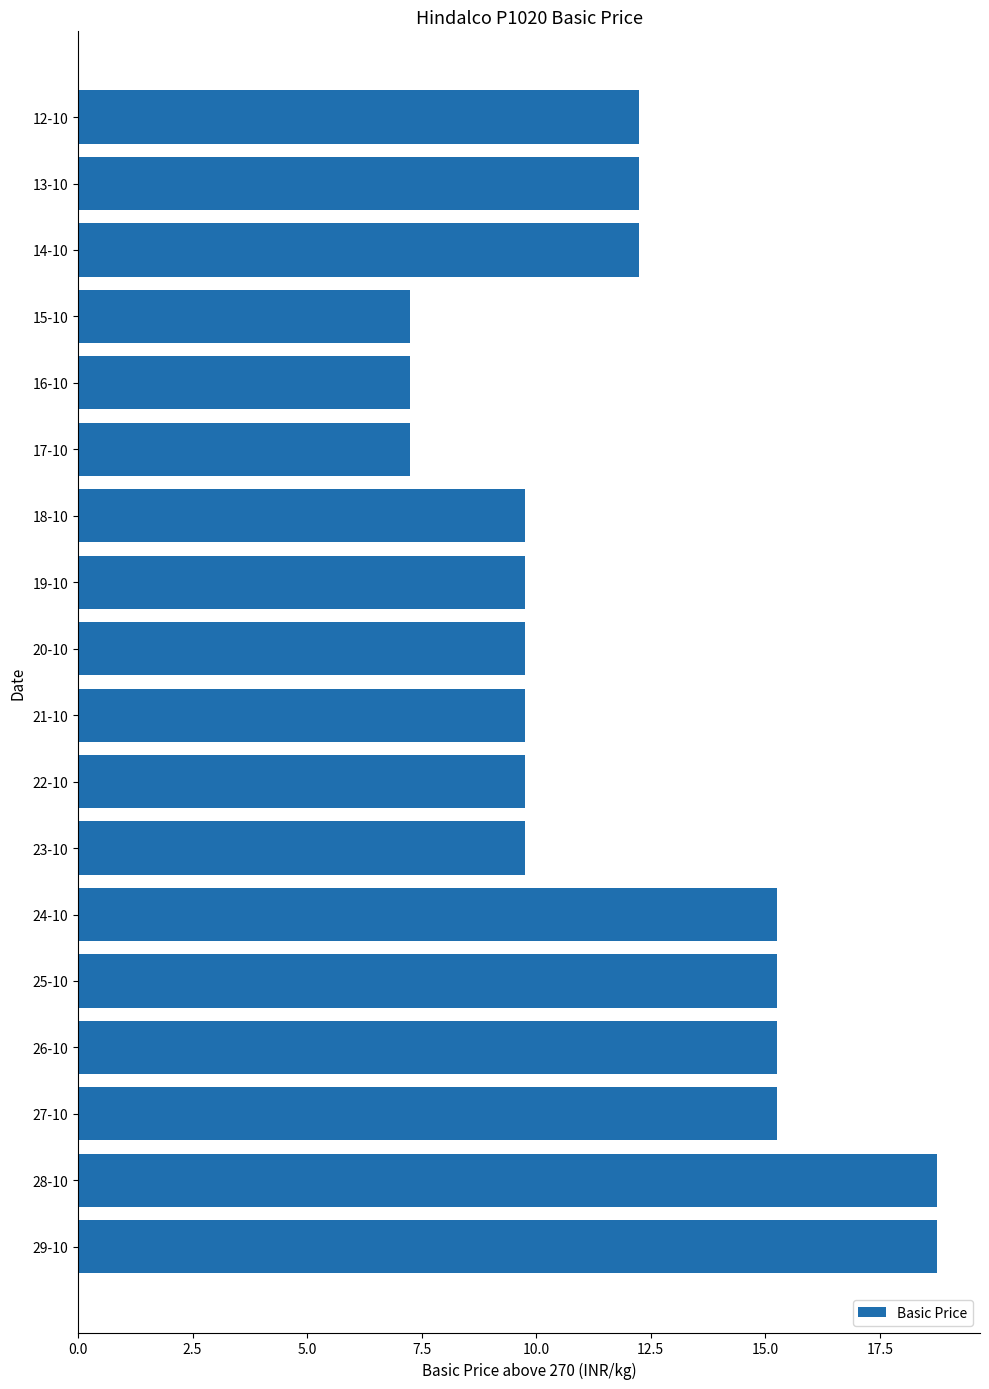

What is the difference between the second highest and second lowest values?

11.5